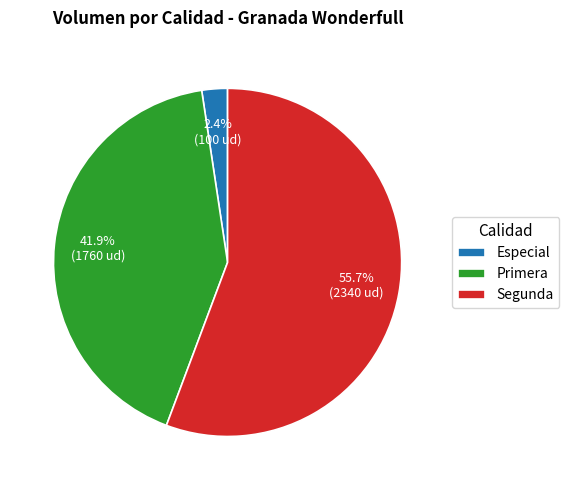

To the nearest percent, what is the combined percentage of Segunda and Primera?

98%